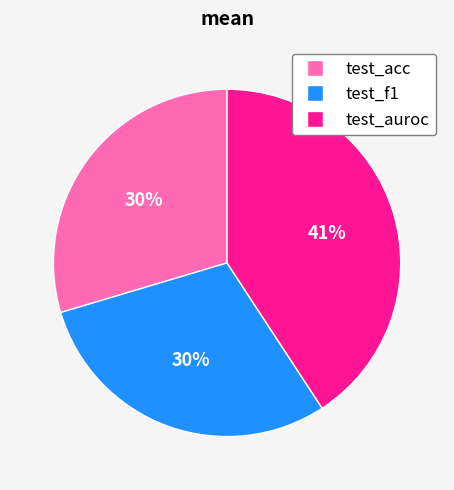

How many slices are in this pie chart?

3